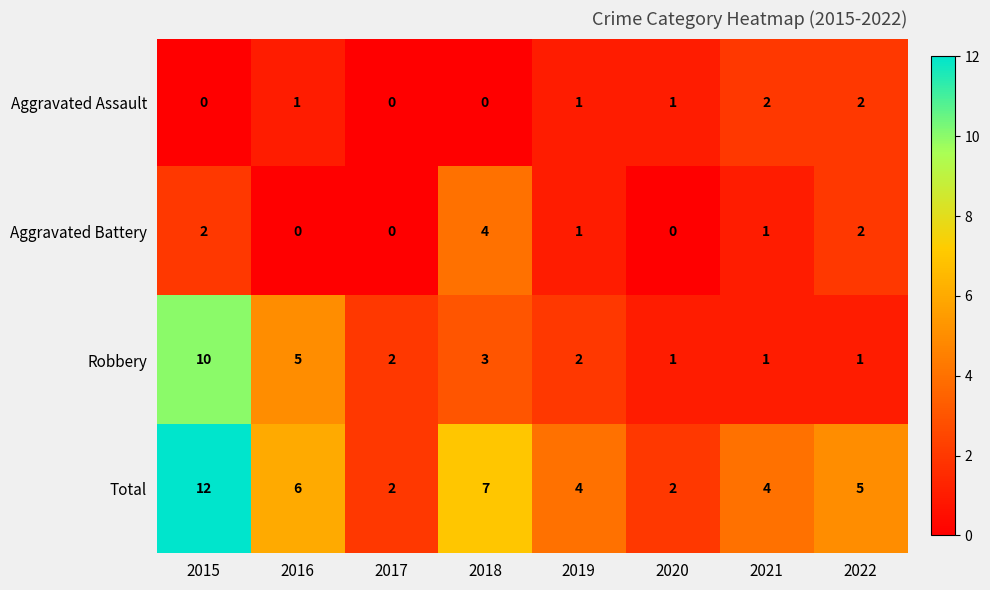

What is the sum of the Robbery values at 2022 and 2017?

3